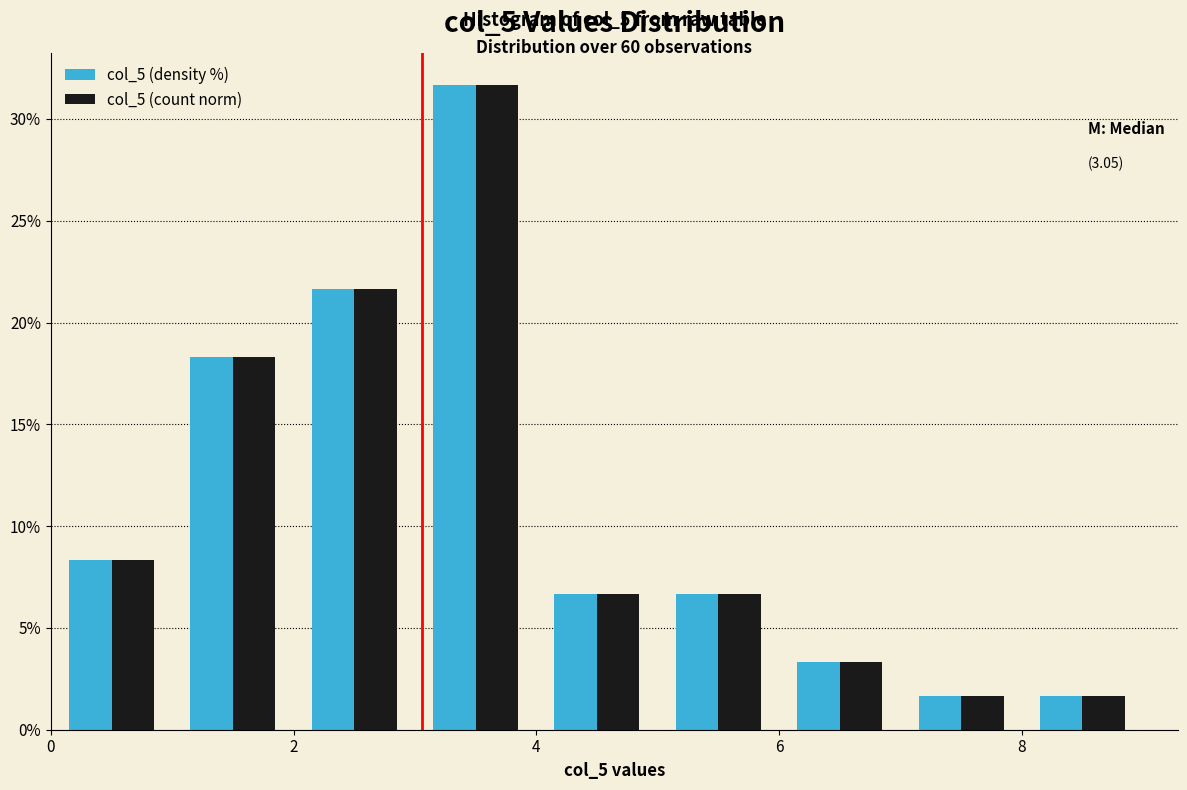

In the col_5 (density %) series, which range on the x-axis has the tallest bar?

3 to 4